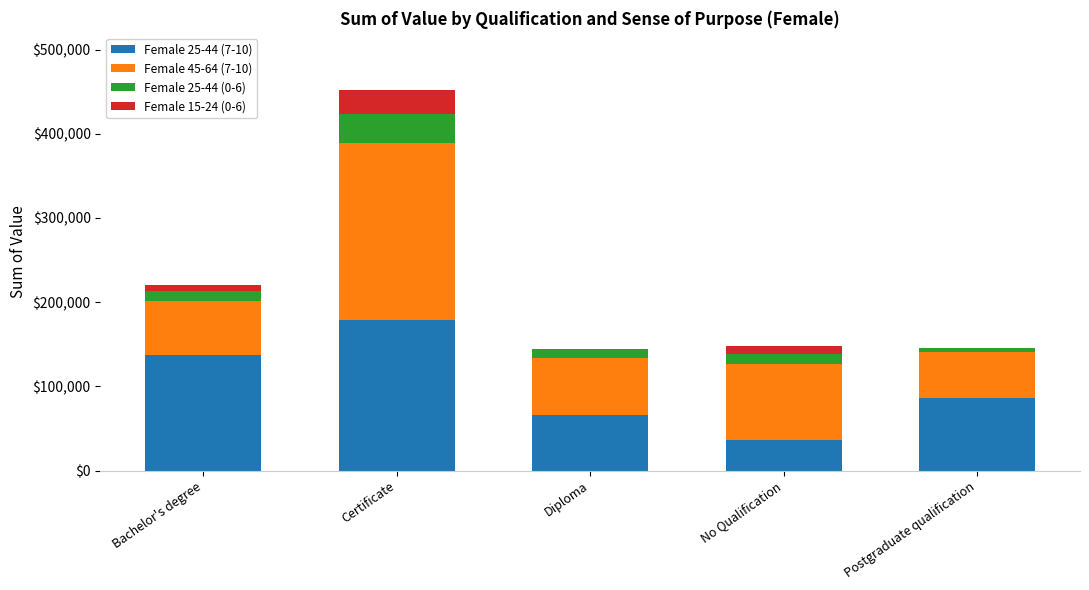

The value of Female 25-44 (7-10) at Diploma is 107452. True or false?

False